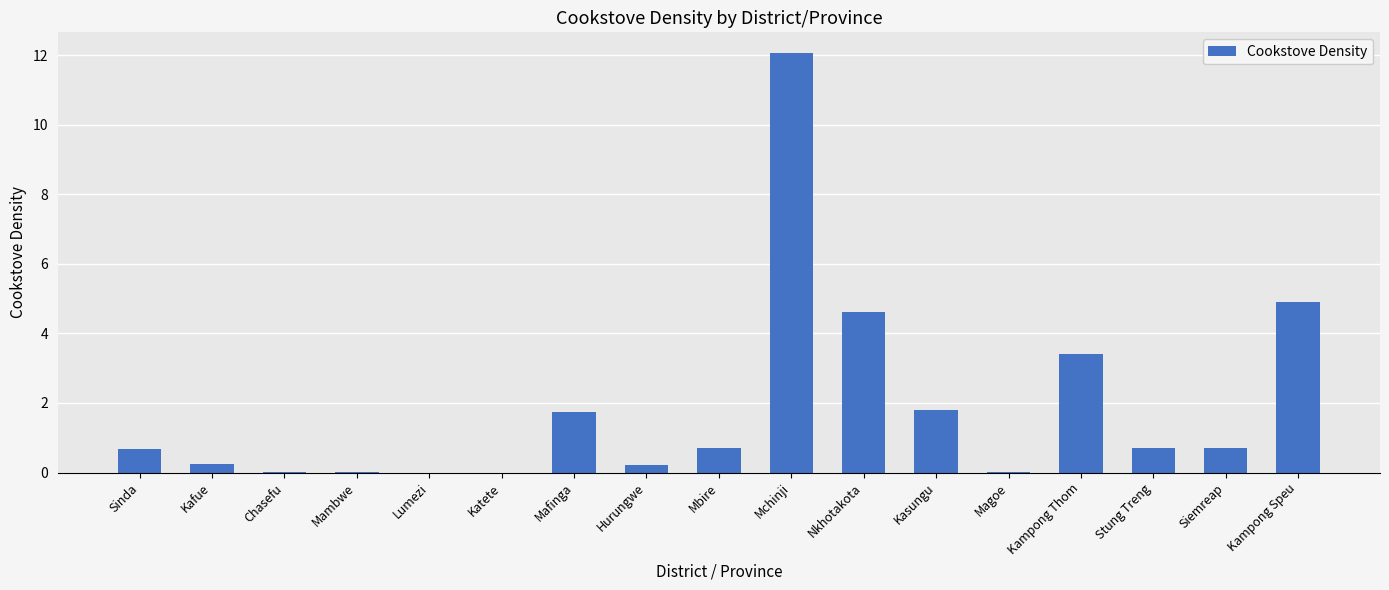

At which category does the chart reach its peak across all series?

Mchinji